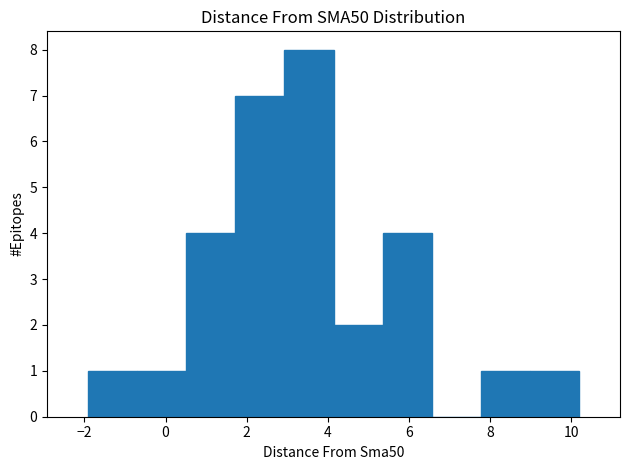

Over which range of the x-axis is the bar tallest?

3.0 to 4.2